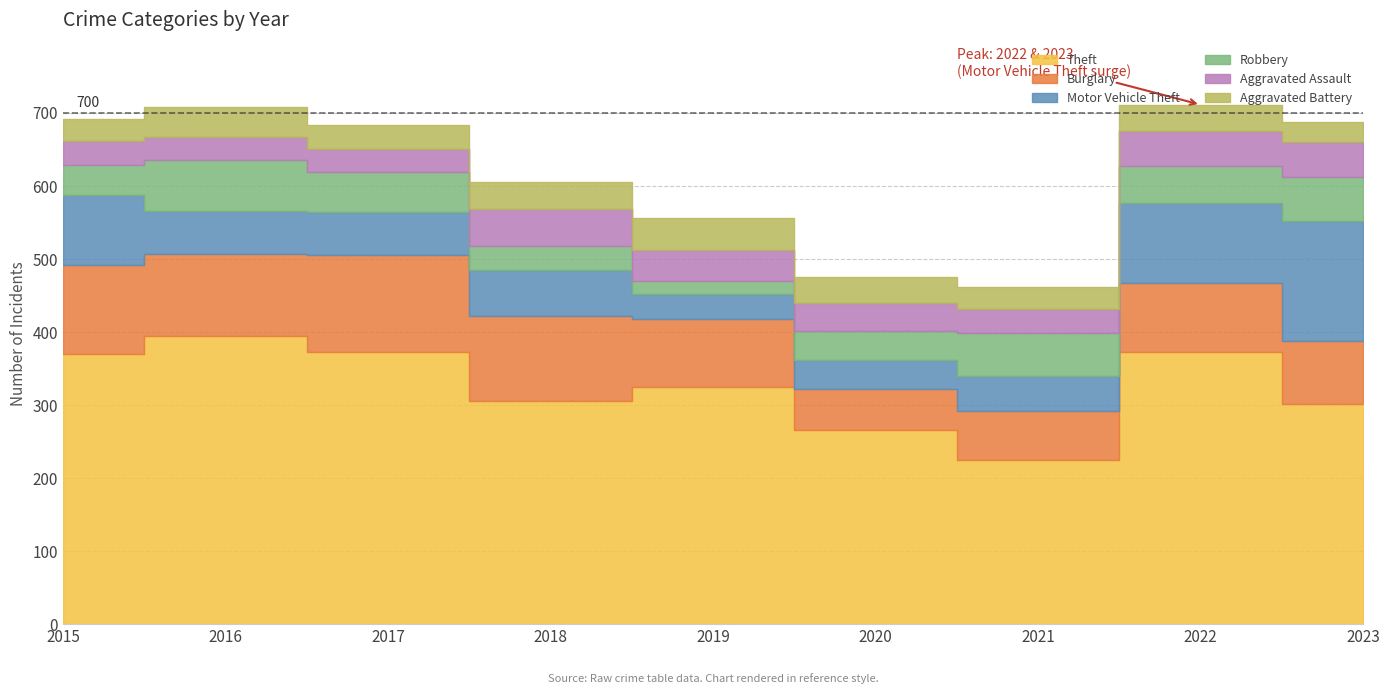

The Burglary series shows 95 at 2022. True or false?

True